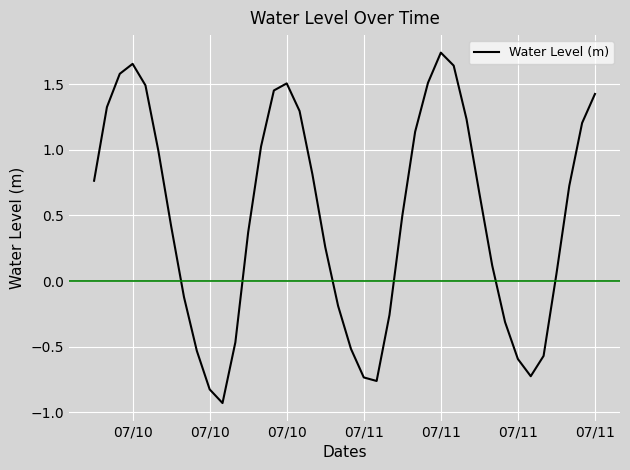

What is the difference between the maximum and minimum values?

2.7